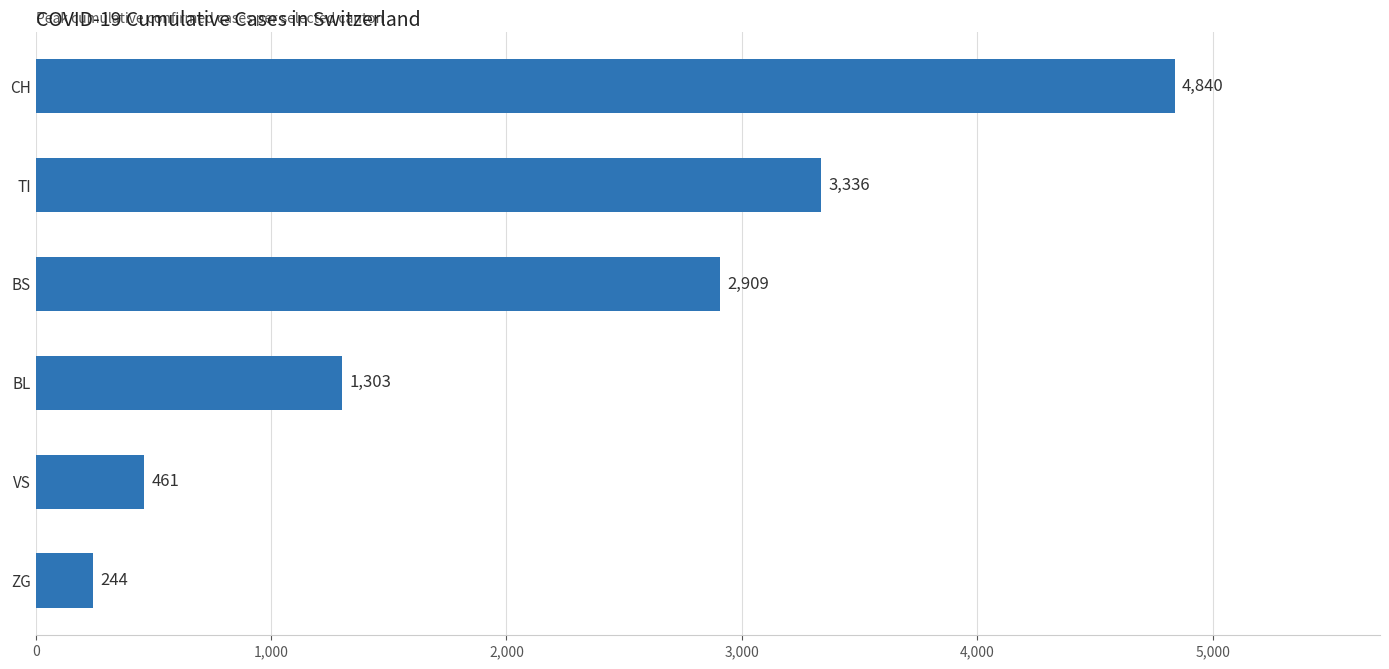

At which category does the chart reach its minimum across all series?

ZG